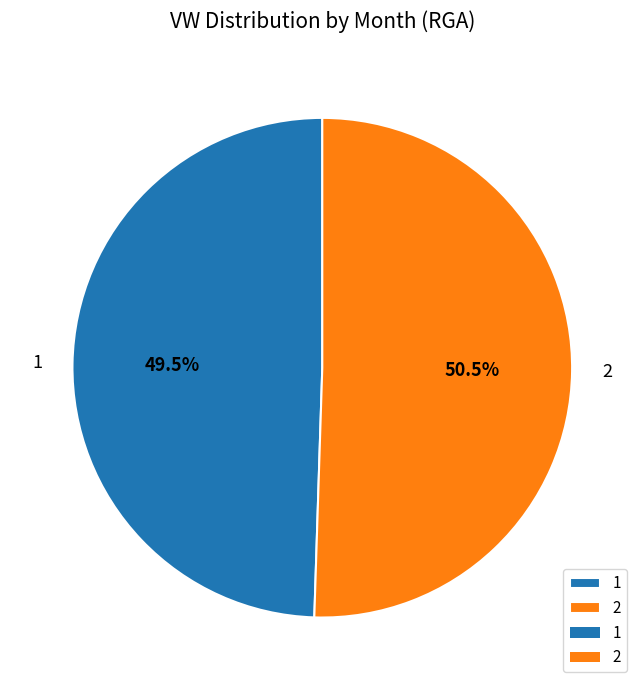

Which has a higher value, 2 or 1?

2